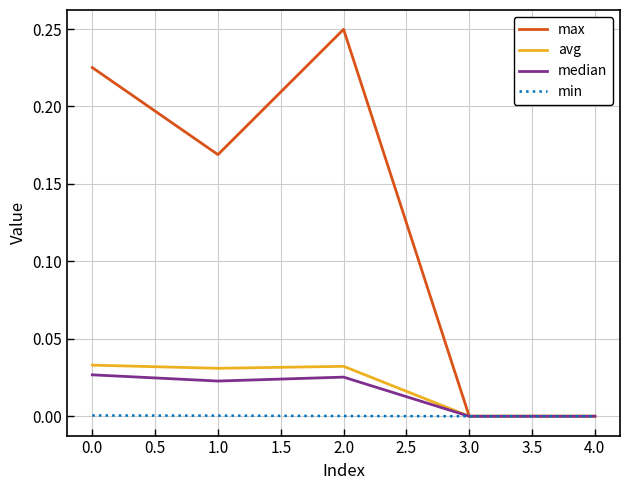

Which category has the highest value across all series?

2.0